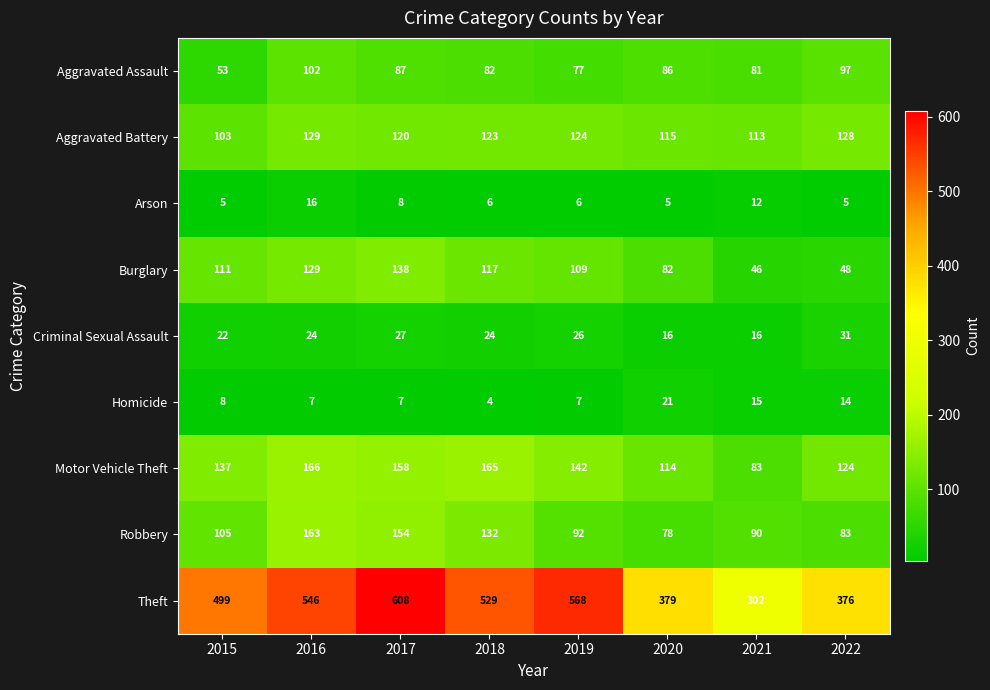

What is the sum of the Robbery values at 2019 and 2020?

170